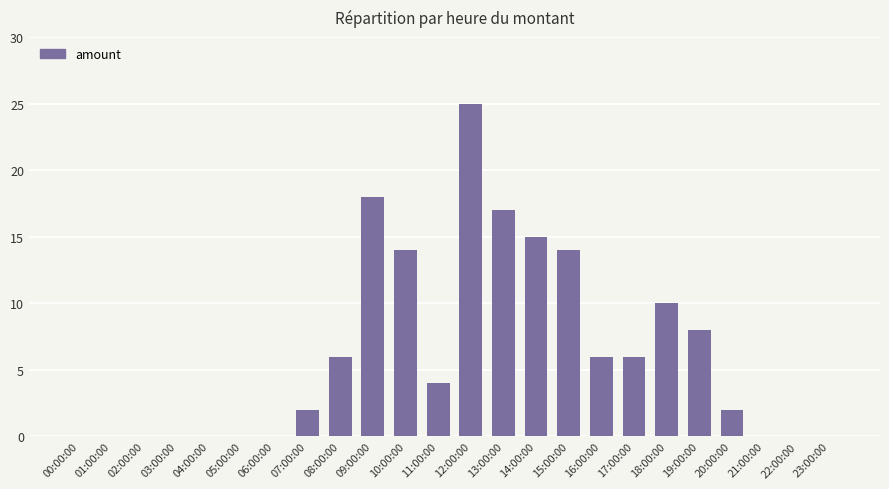

The value at 10:00:00 is 14. True or false?

True